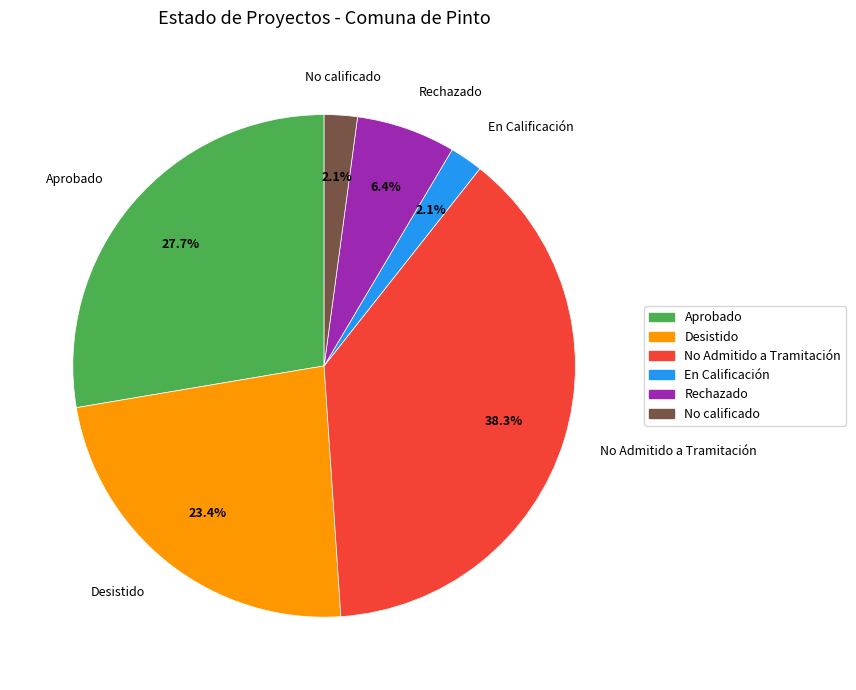

Is there any slice that represents more than half of the pie?

No